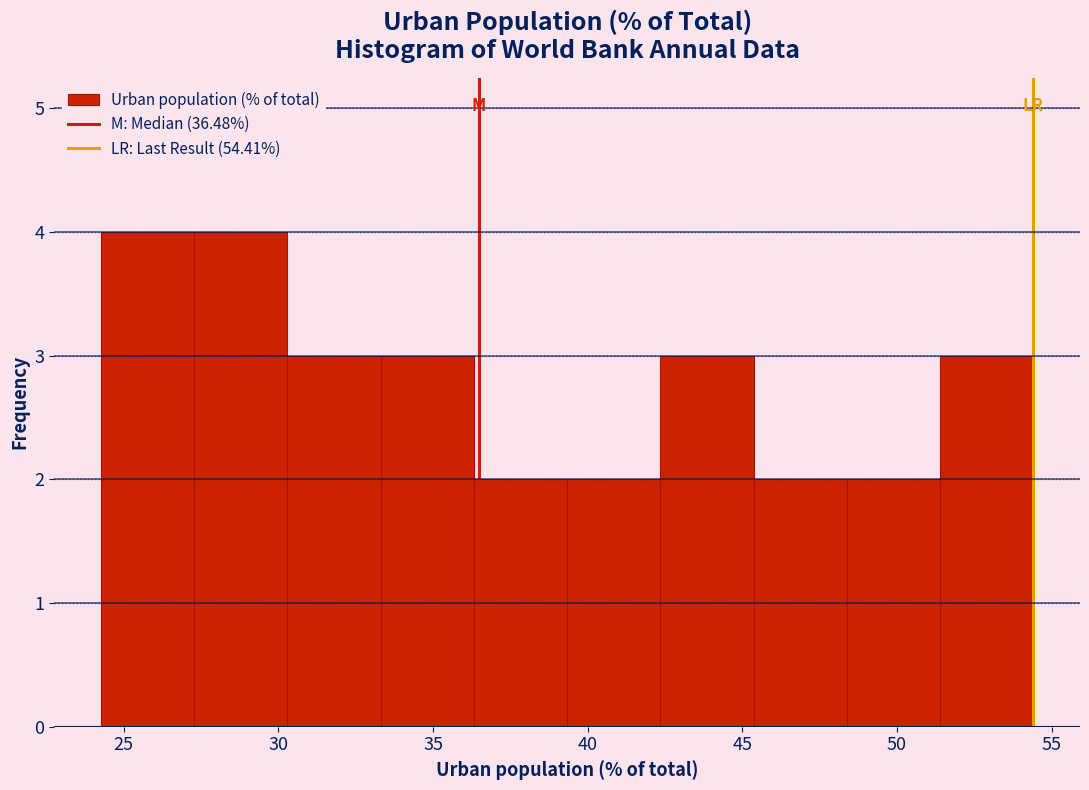

Reading left to right, transcribe this chart: for each bar, give the range it covers on the x-axis and its height. Neither the bar edges nor the heights are printed on the chart, so give them approximately, as read against the axes.

24.5 to 27.5: 4
27.5 to 30.5: 4
30.5 to 33.5: 3
33.5 to 36.5: 3
36.5 to 39.5: 2
39.5 to 42.5: 2
42.5 to 45.5: 3
45.5 to 48.5: 2
48.5 to 51.5: 2
51.5 to 54.5: 3